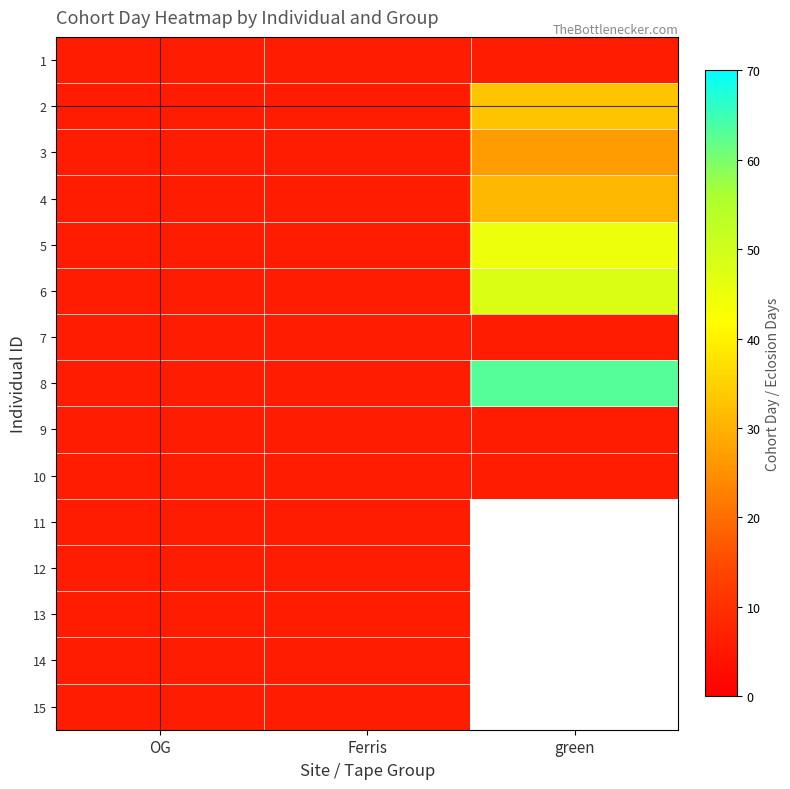

The value of 13 at OG is 3.7. True or false?

False